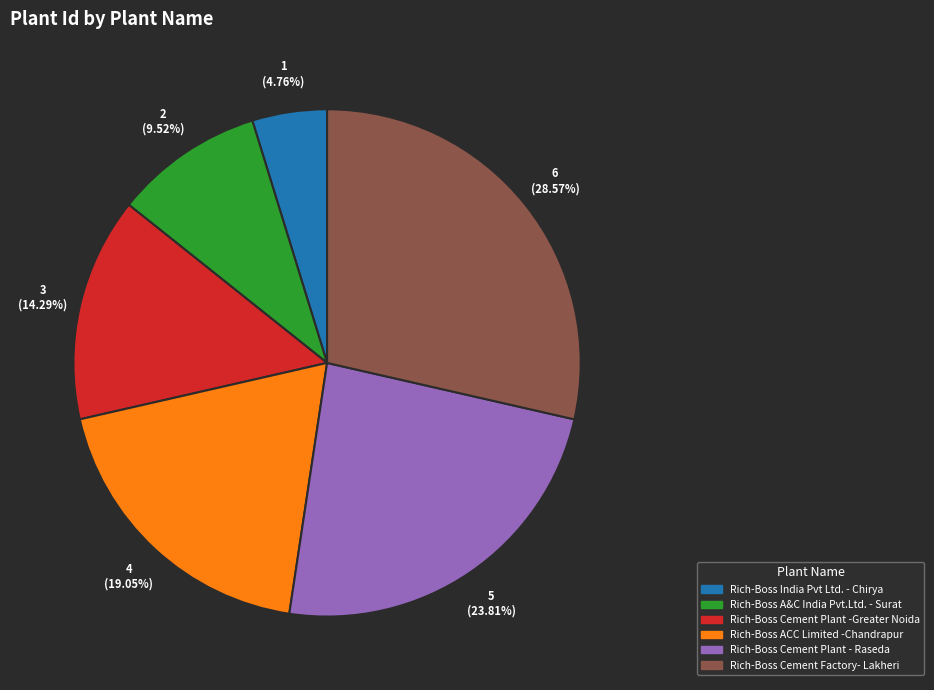

Is there any slice that represents more than half of the pie?

No